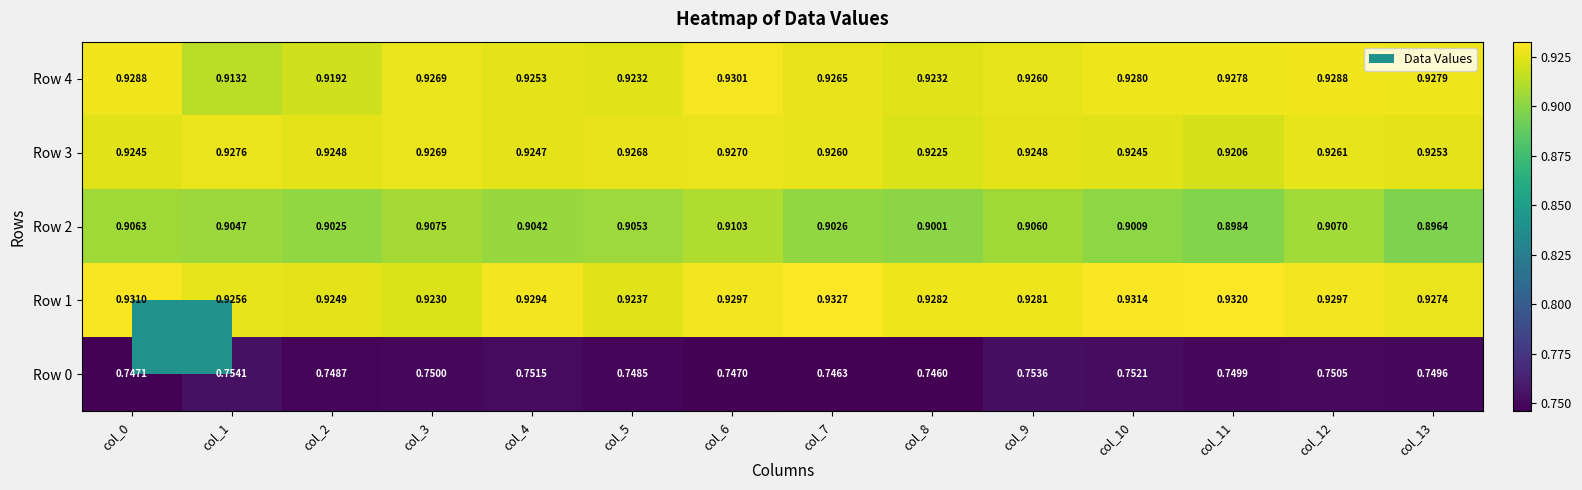

Is the value of Row 1 at col_9 greater than the value of Row 2 at col_7?

Yes